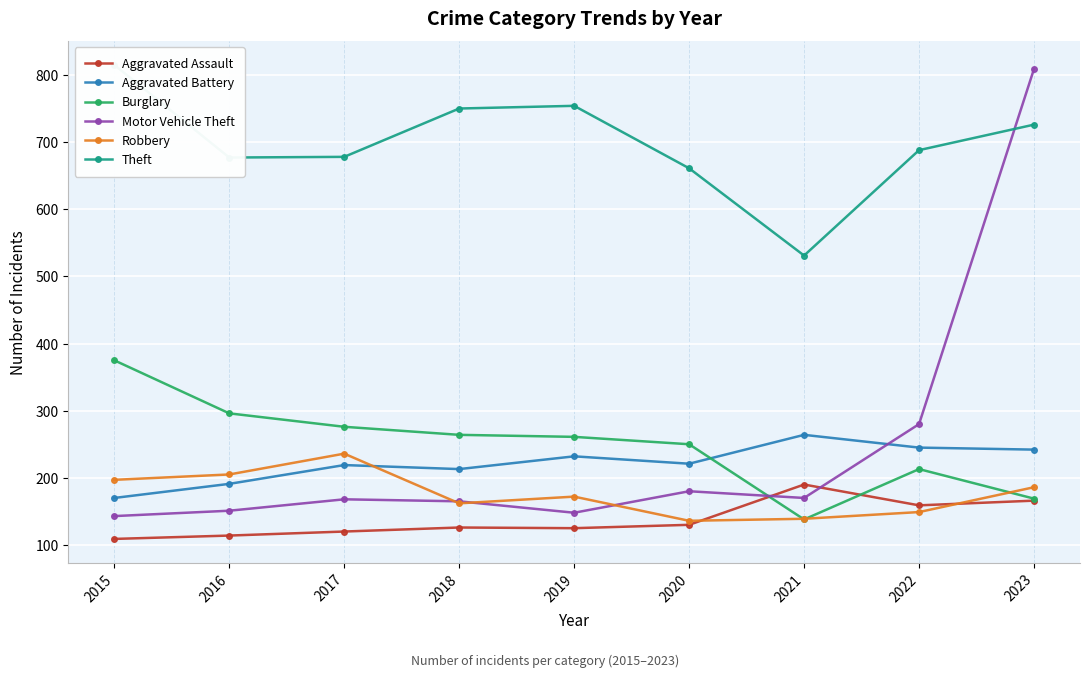

At which label does Theft reach its peak?

2015